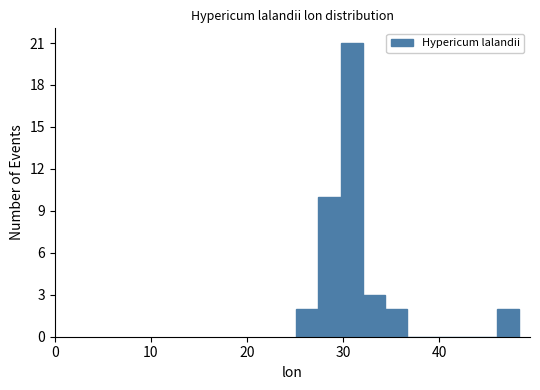

Read against the x-axis, roughly where is the centre of the tallest bar?

31